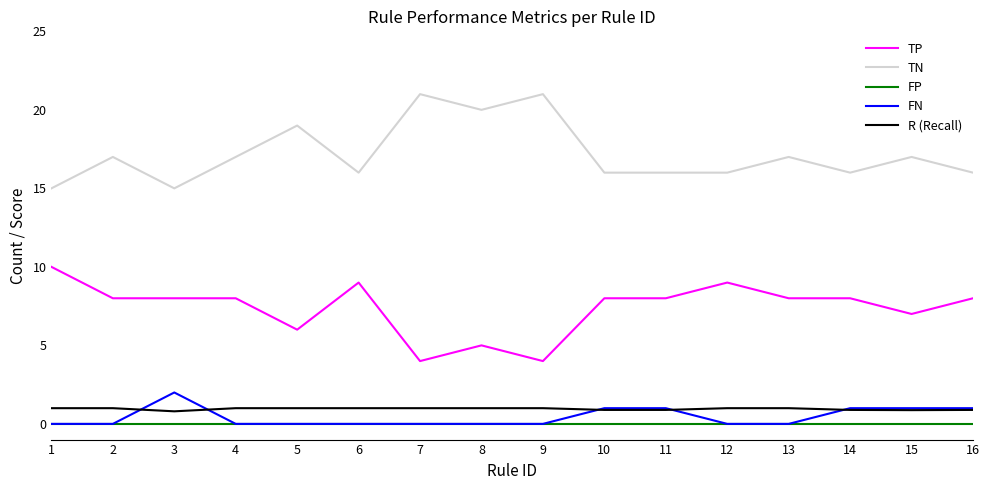

True or false: FP and TN cross at least once.

False